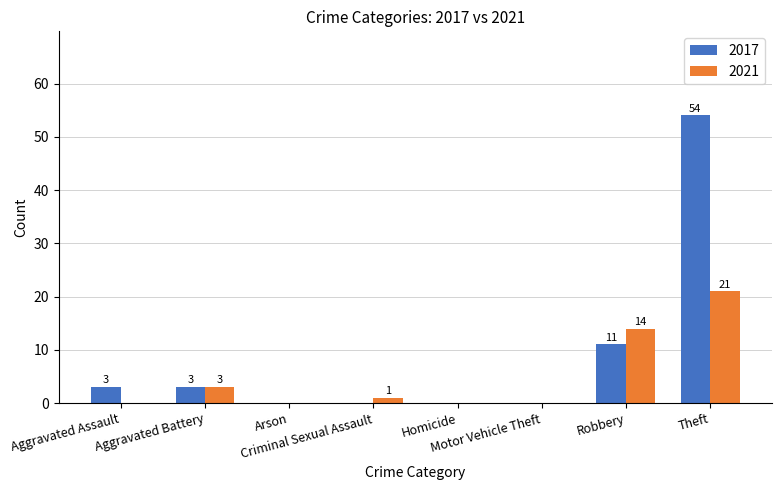

Which series has the largest total across all categories?

2017